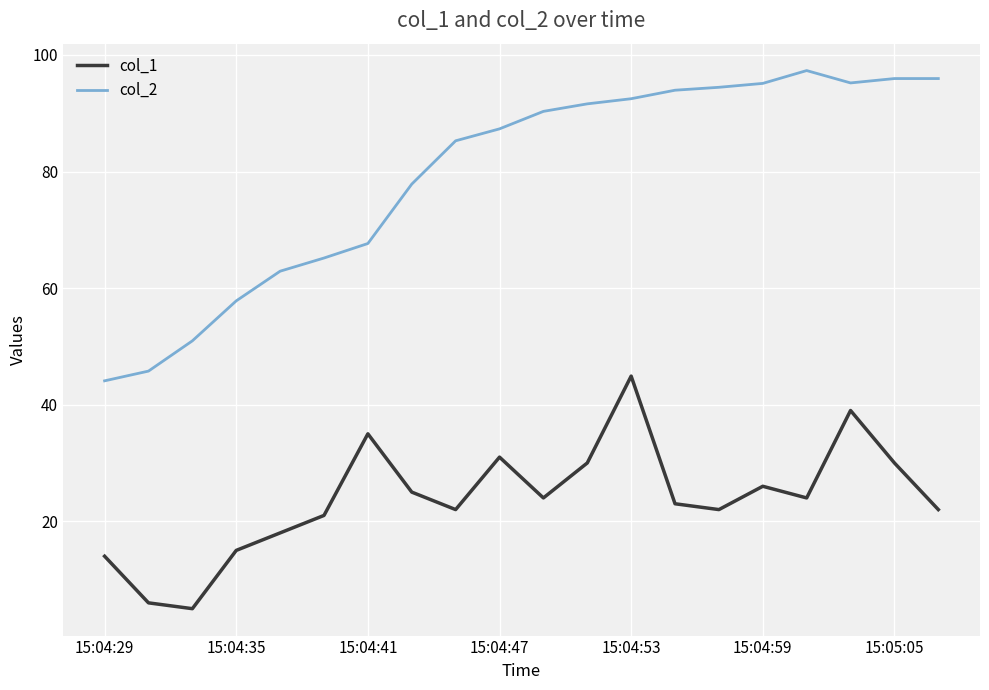

What is the lowest value of the col_2 series?

44.1